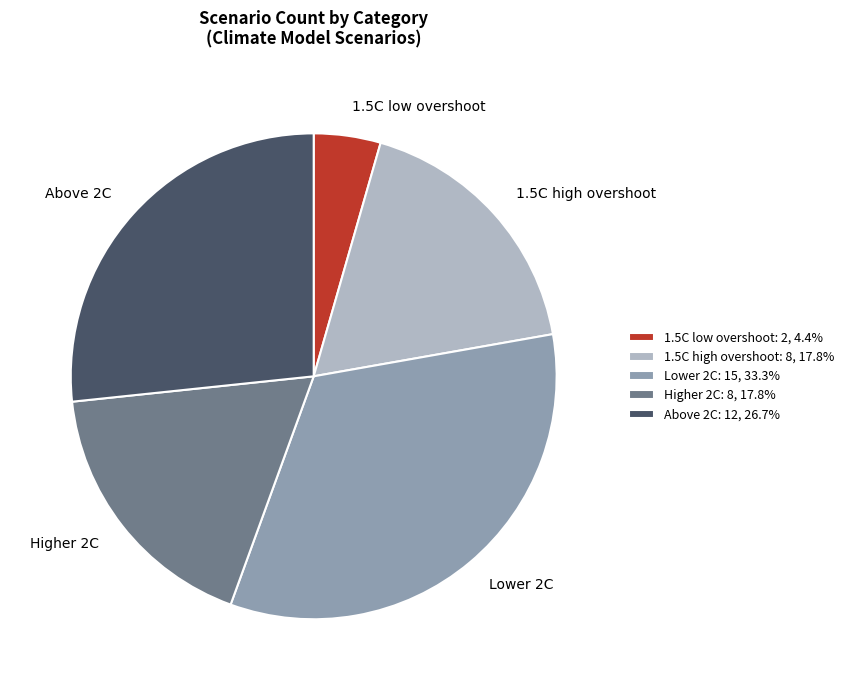

Is there a majority slice in this chart?

No